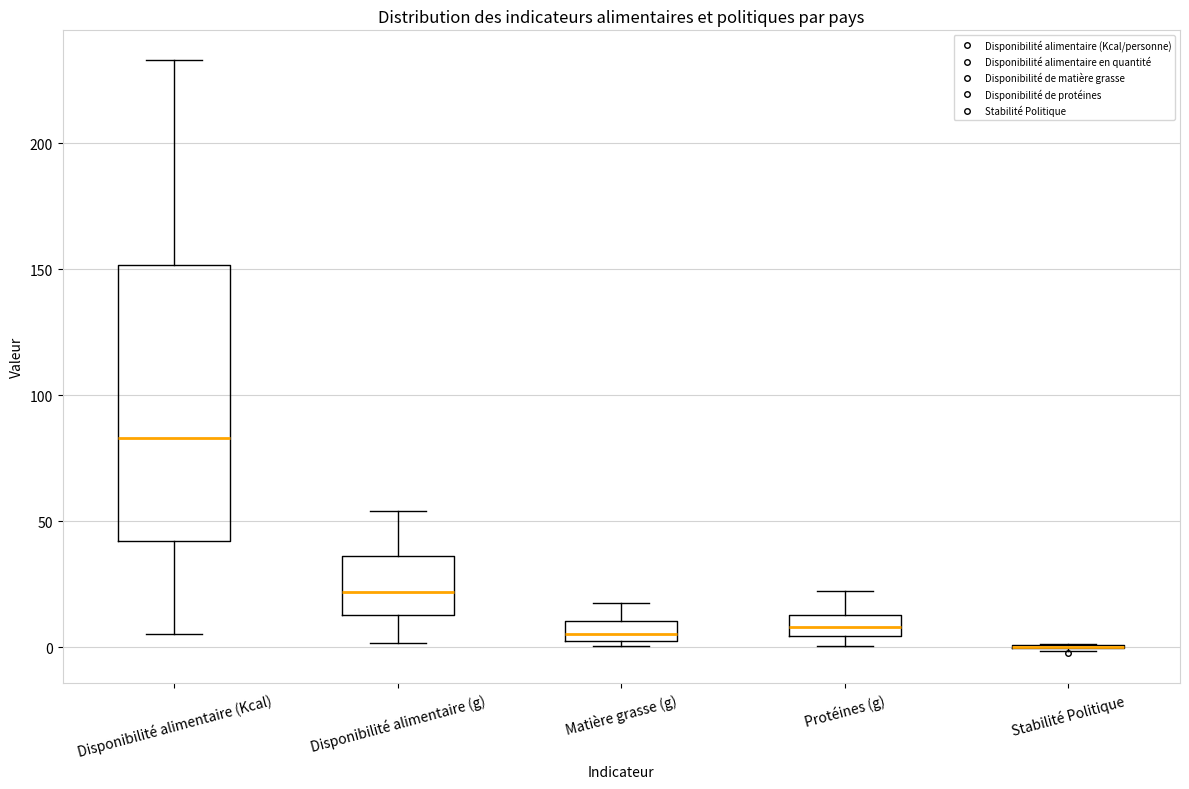

Reading left to right, transcribe this box plot: for each box, give where its median line is, the range the box spans, and where its two whiskers end, as read against the y-axis. The values are not printed on the chart, so give them approximately, as read against the axis.

Disponibilité alimentaire (Kcal): median 85, box 40 to 150, whiskers 5 to 235
Disponibilité alimentaire (g): median 20, box 15 to 35, whiskers 0 to 55
Matière grasse (g): median 5 (just above the box's lower edge), box 5 to 10, whiskers 0 to 20
Protéines (g): median 10, box 5 to 15, whiskers 0 to 20
Stabilité Politique: box collapsed to a line at 0, whiskers 0 to 0